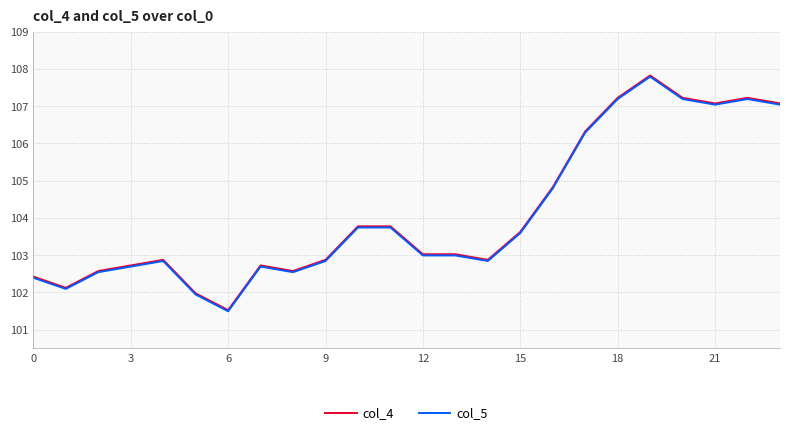

Which series has the widest spread of values?

col_4